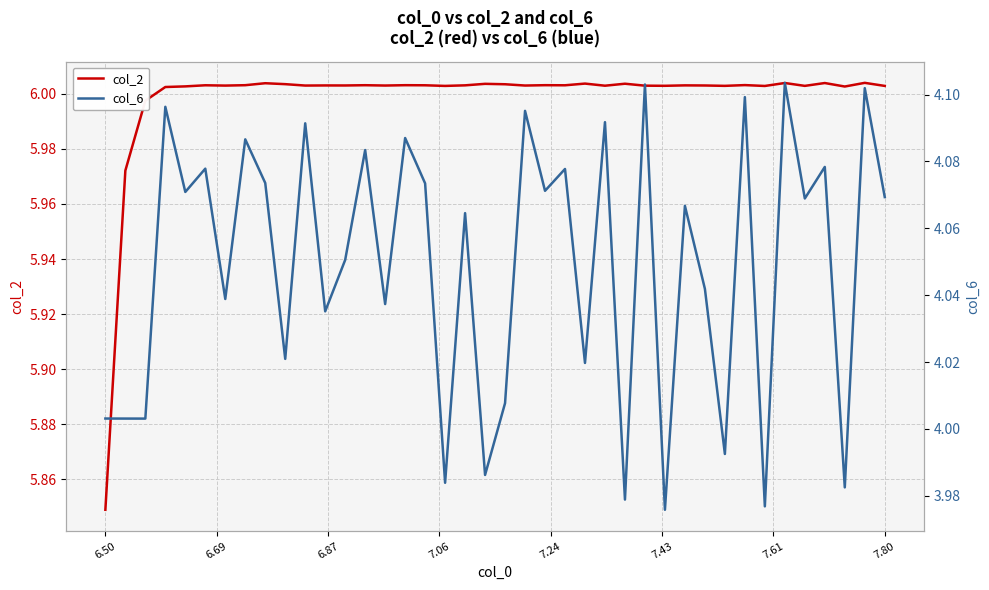

At which label is col_2 closest to 5?

6.50